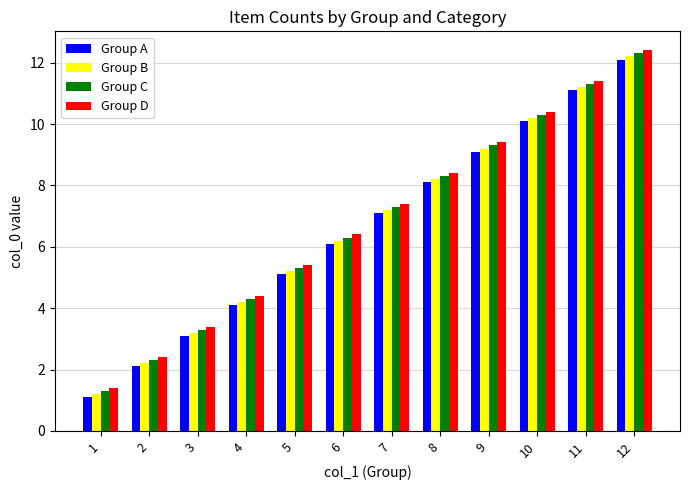

The value of Group B at 1 is 1.2. True or false?

True